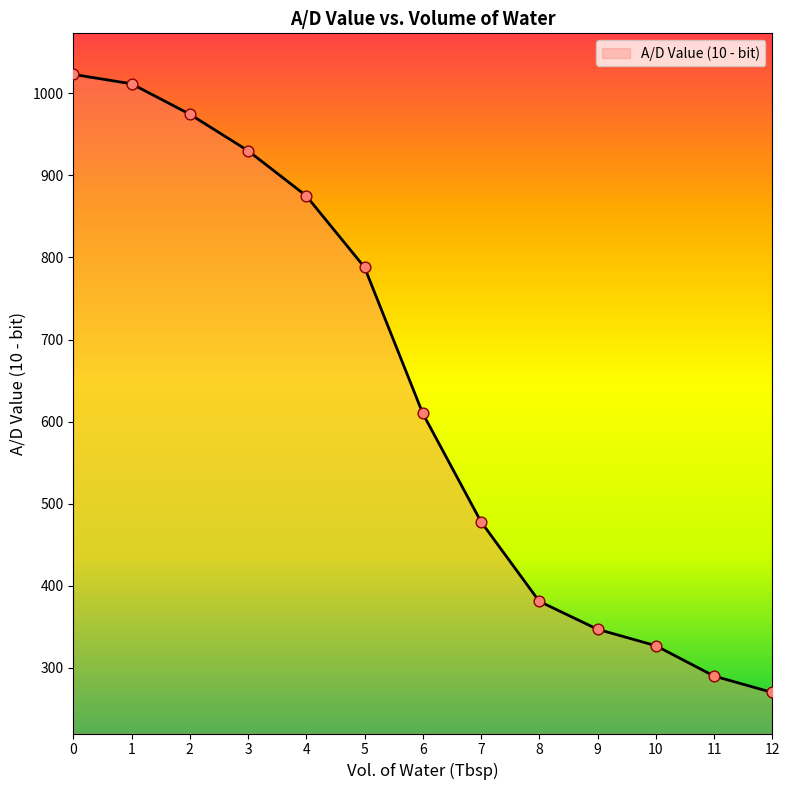

Approximately how many times larger is the value at 8 compared to 3?

0.4